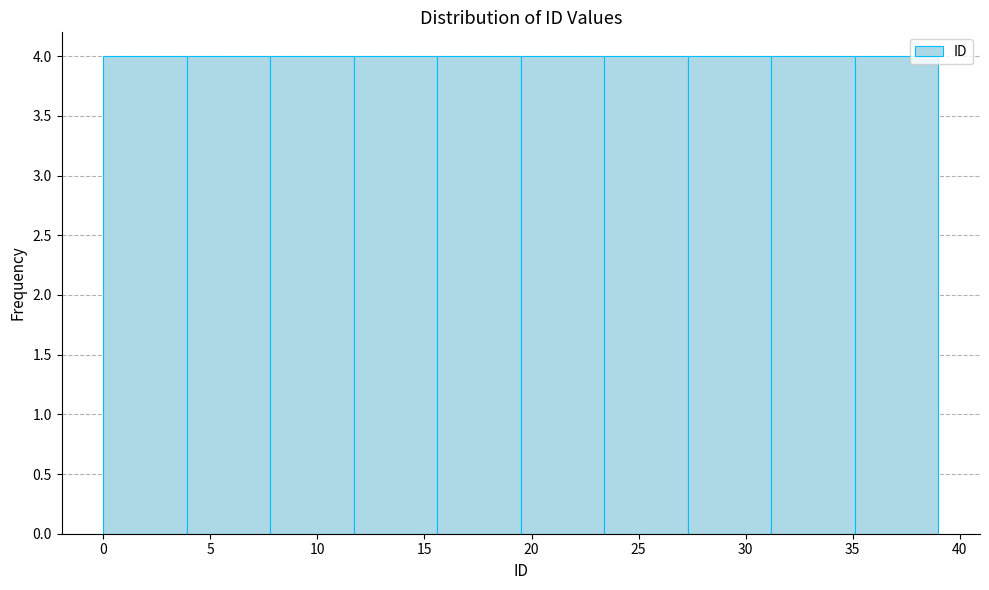

How tall is the bar that spans 3.9 to 7.8 on the x-axis? Neither the bar edges nor the heights are printed on the chart, so give them approximately, as read against the axes.

4